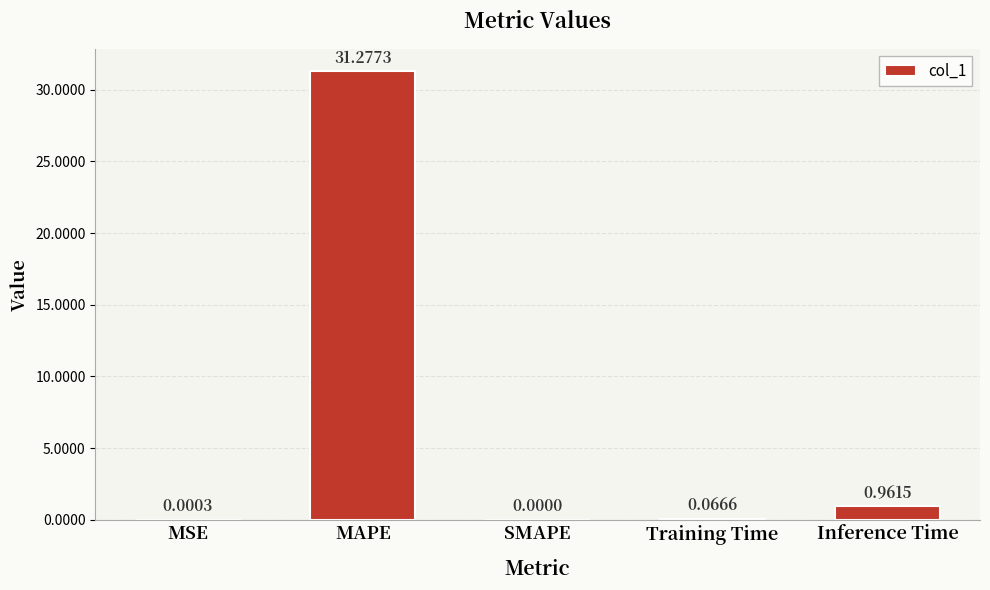

Which category has the highest value across all series?

MAPE